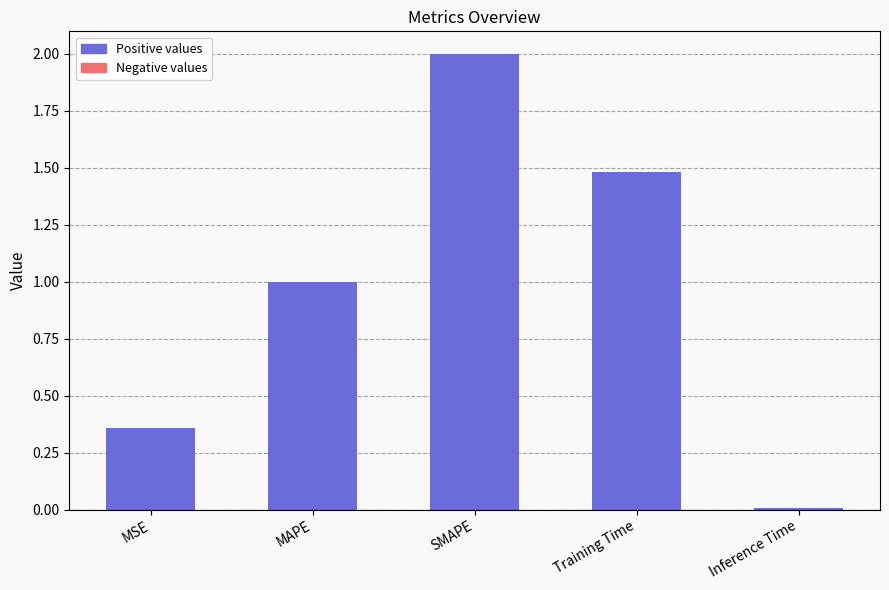

The value at Training Time is 2.4. True or false?

False